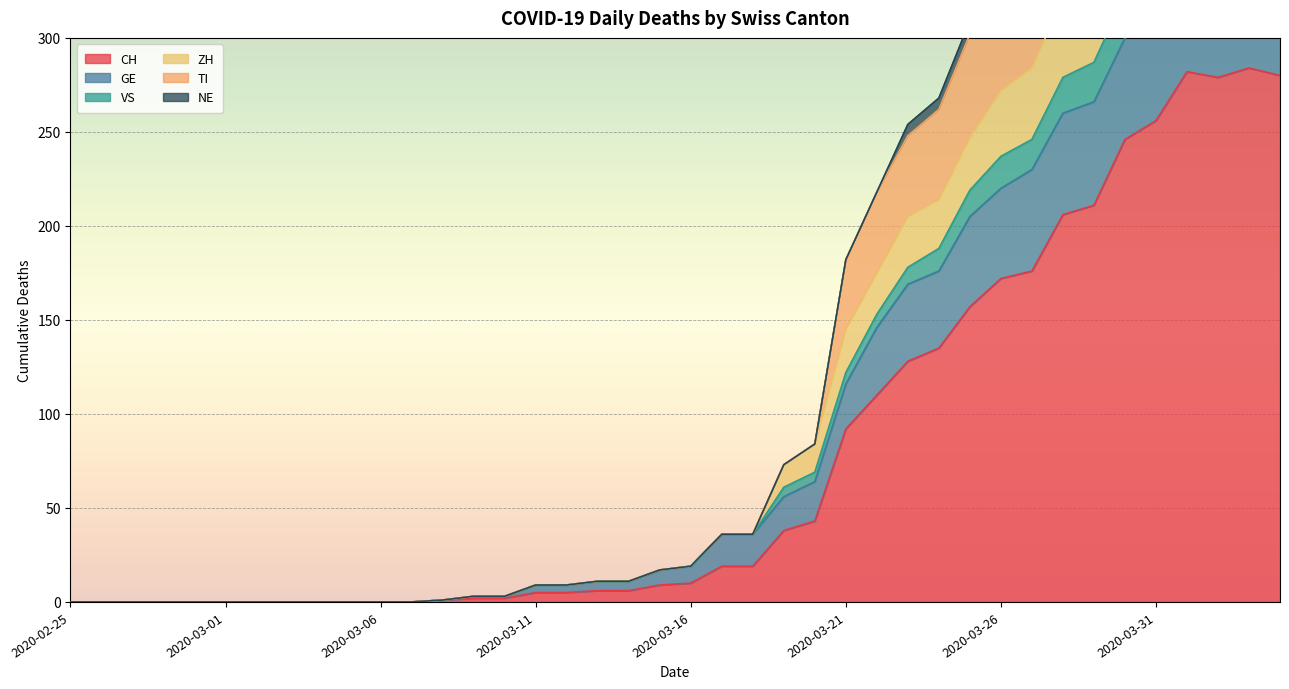

True or false: CH has more than 1 points higher than both neighbors.

True